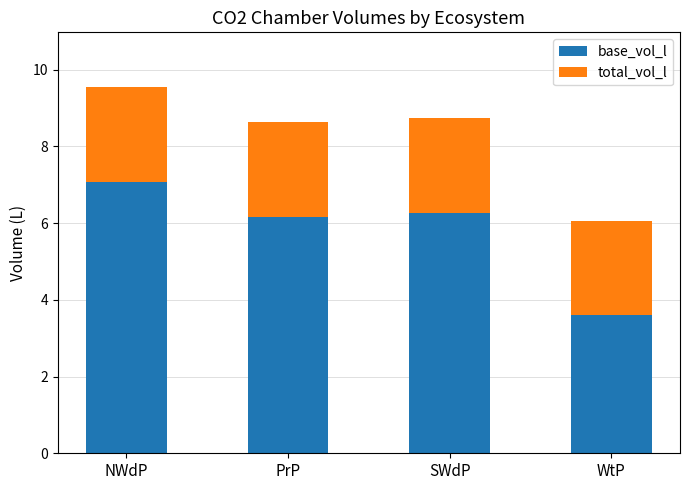

Which category has the highest value in the base_vol_l series?

NWdP